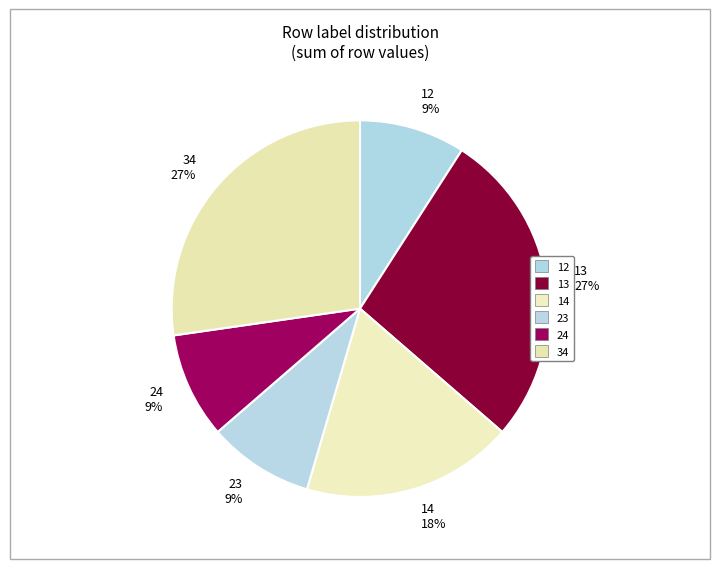

How many slices are in this pie chart?

6